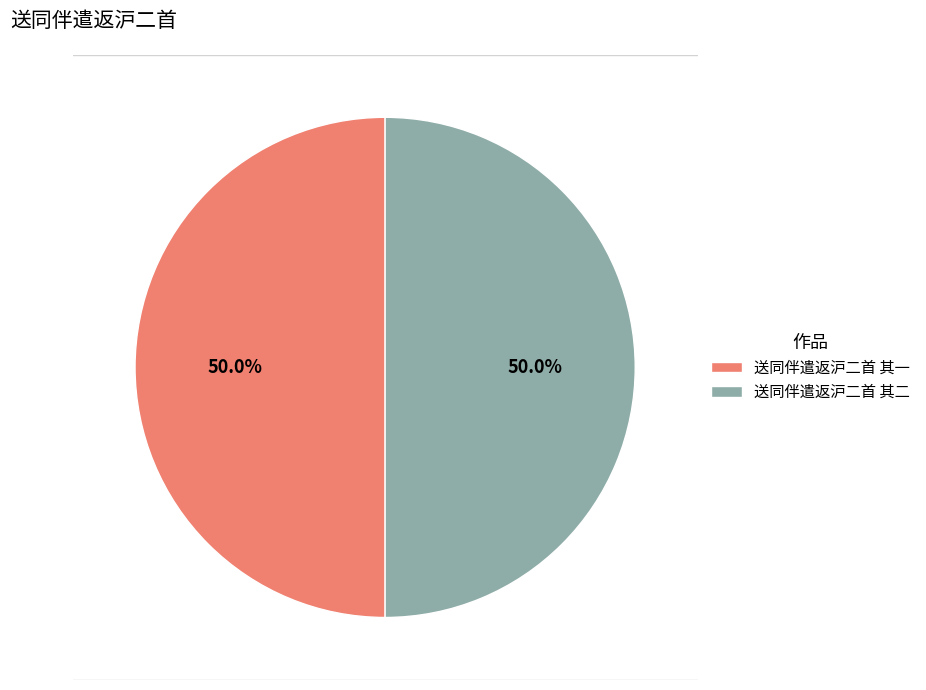

To the nearest percent, what percentage of the pie is 送同伴遣返沪二首 其二?

50%